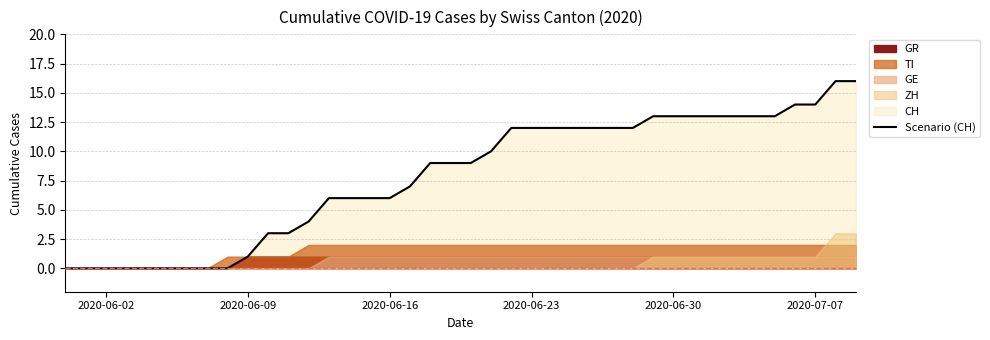

Which category has the lowest value across all series?

2020-06-02